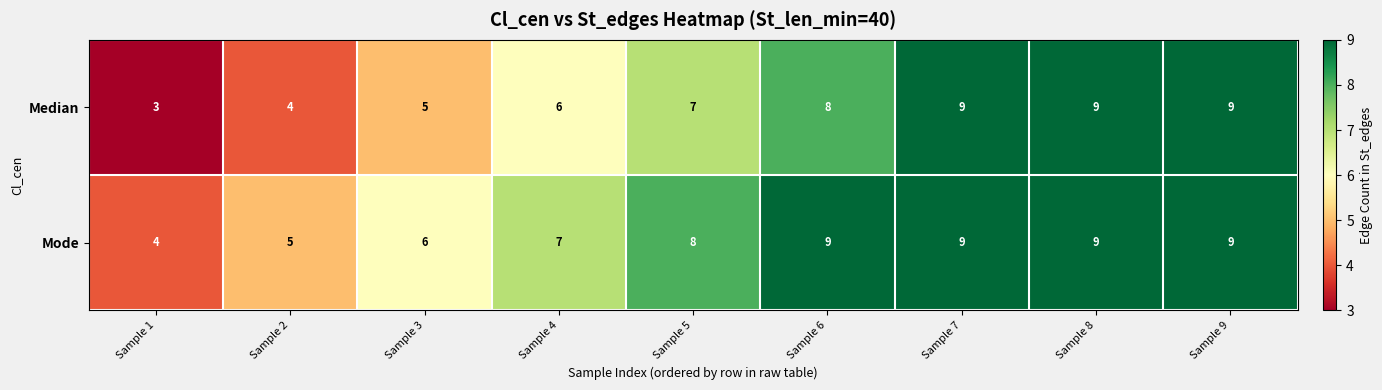

What is the sum of the Median values at Sample 3 and Sample 4?

11